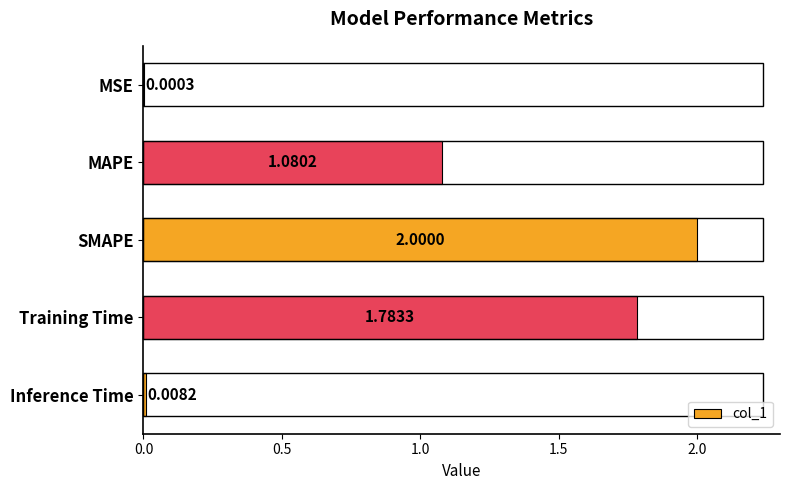

Which has a higher value, Training Time or SMAPE?

SMAPE